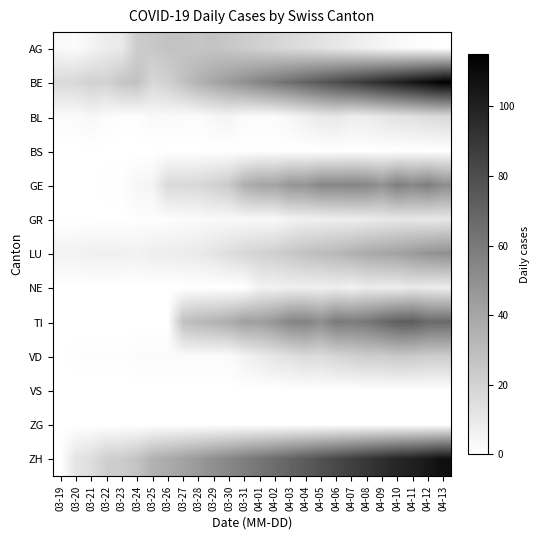

Which series has the largest total across all categories?

ZH